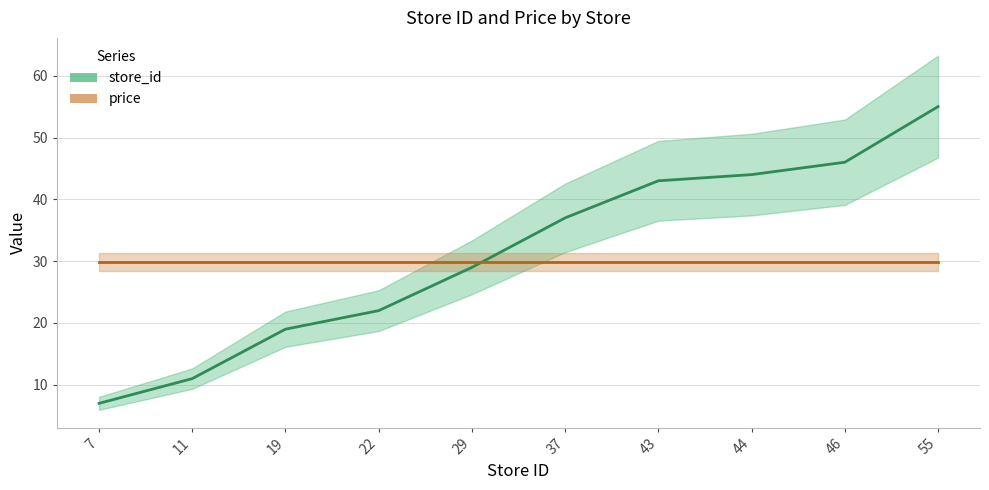

Rank the categories by value from highest to lowest.

55, 46, 44, 43, 37, 29, 22, 19, 11, 7